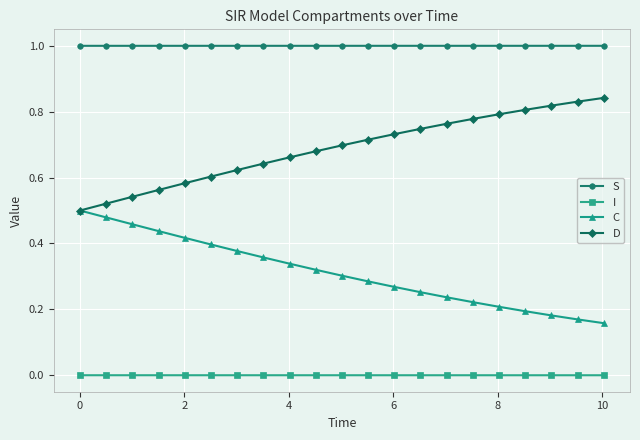

Which series has the largest total across all categories?

S